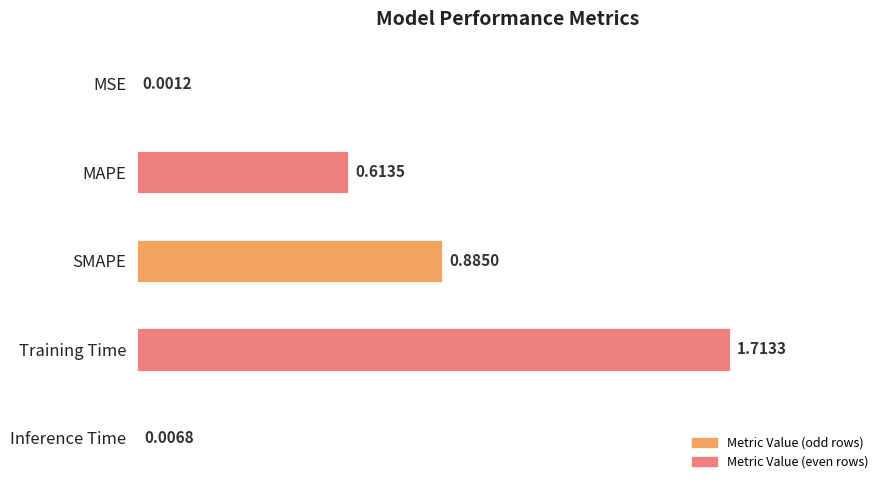

Where is the data nearest to the value 0?

MSE